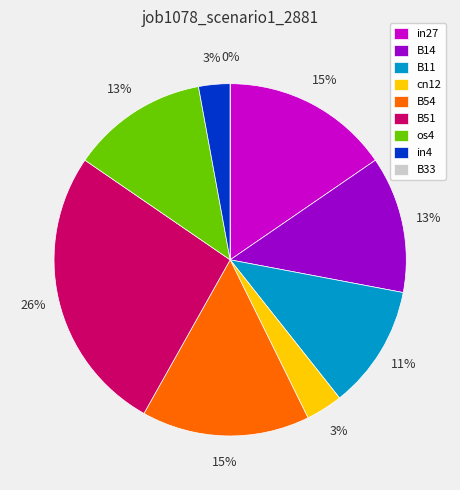

How many slices are in this pie chart?

9